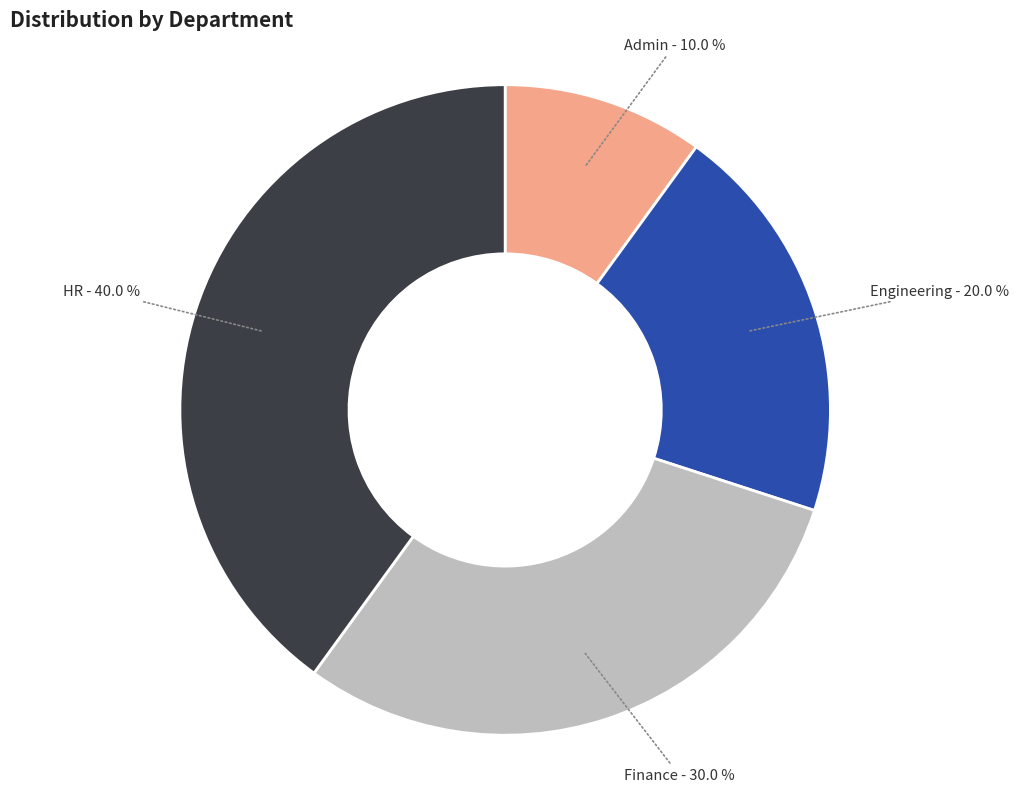

What percentage is the Admin slice, to the nearest percent?

10%